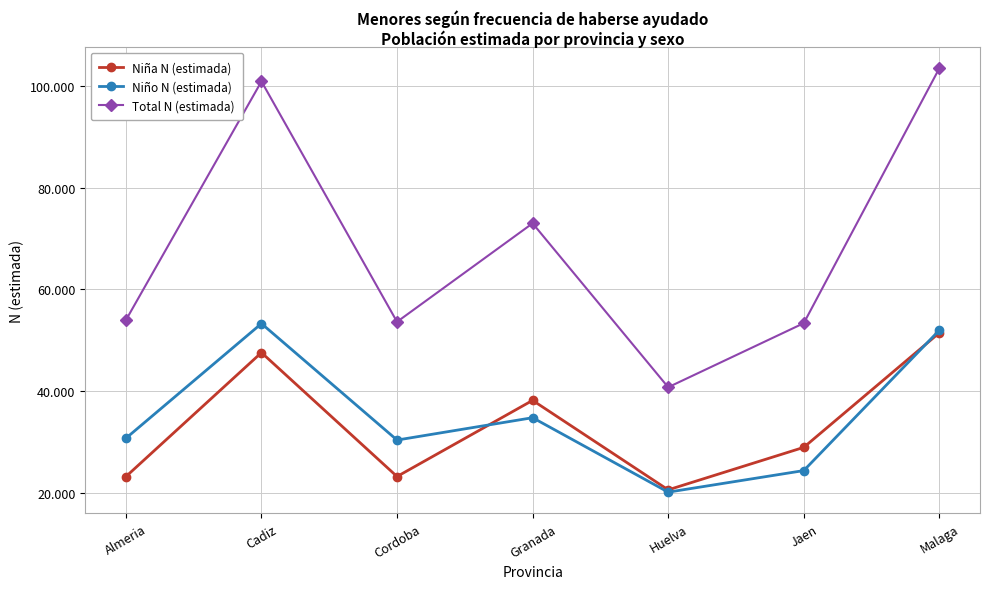

At Cordoba, list the series in order from largest to smallest.

Total N (estimada), Niño N (estimada), Niña N (estimada)